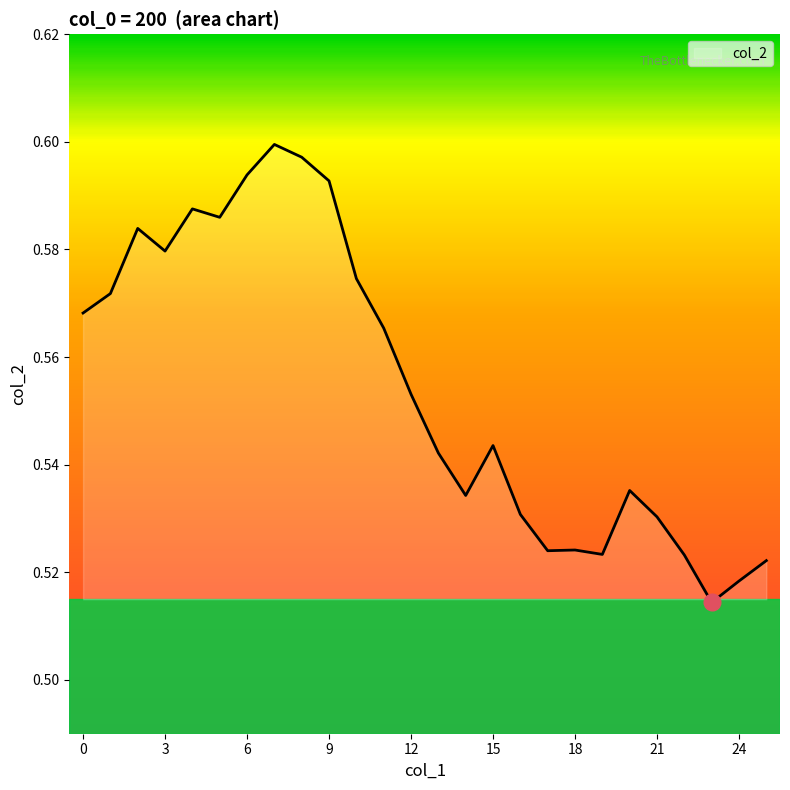

How many points are lower than both their immediate neighbors (excluding endpoints)?

6